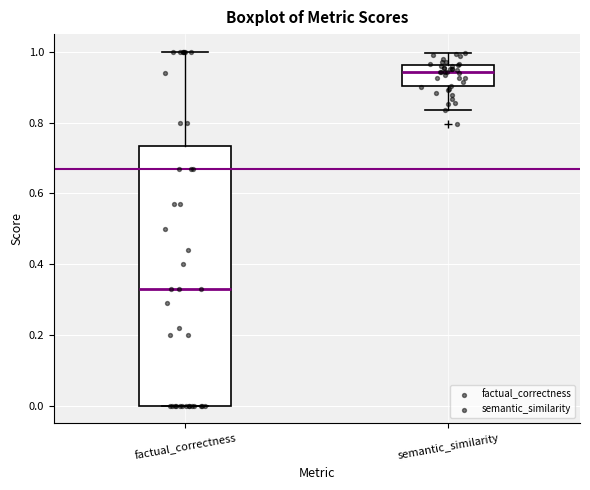

Reading left to right, transcribe this box plot: for each box, give where its median line is, the range the box spans, and where its two whiskers end, as read against the y-axis. The values are not printed on the chart, so give them approximately, as read against the axis.

factual_correctness: median 0.34, box 0.00 to 0.74, whiskers 0.00 to 1.00
semantic_similarity: median 0.94, box 0.90 to 0.96, whiskers 0.84 to 1.00